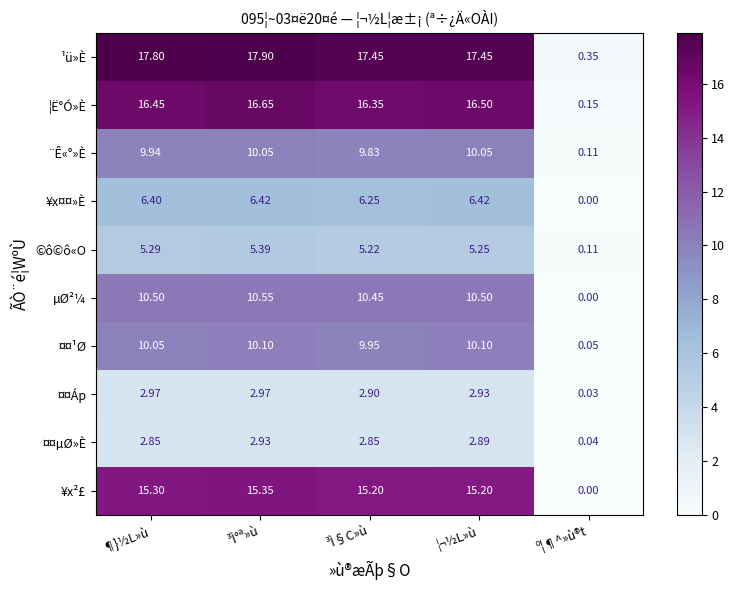

Where is ©ô©ô«O nearest to the value 2?

º¦¶^»ù®t